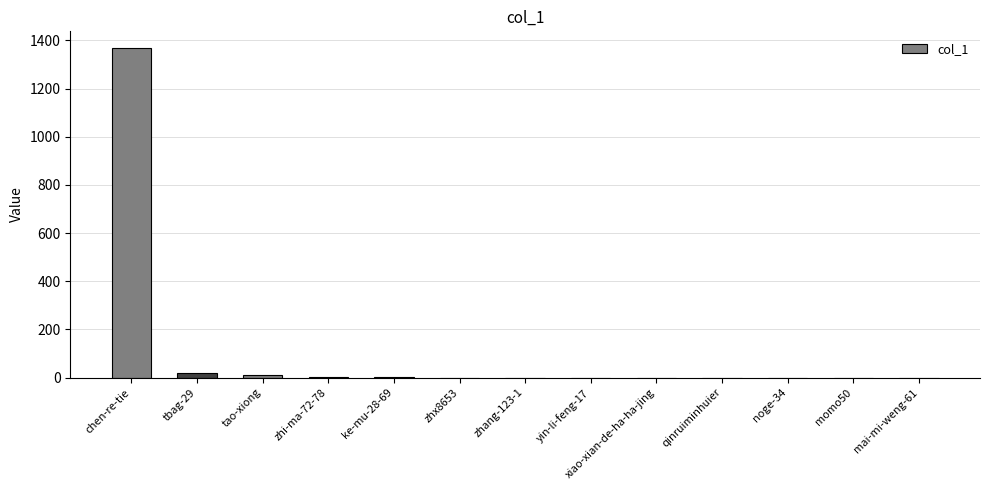

The value at zhx8653 is -817. True or false?

False